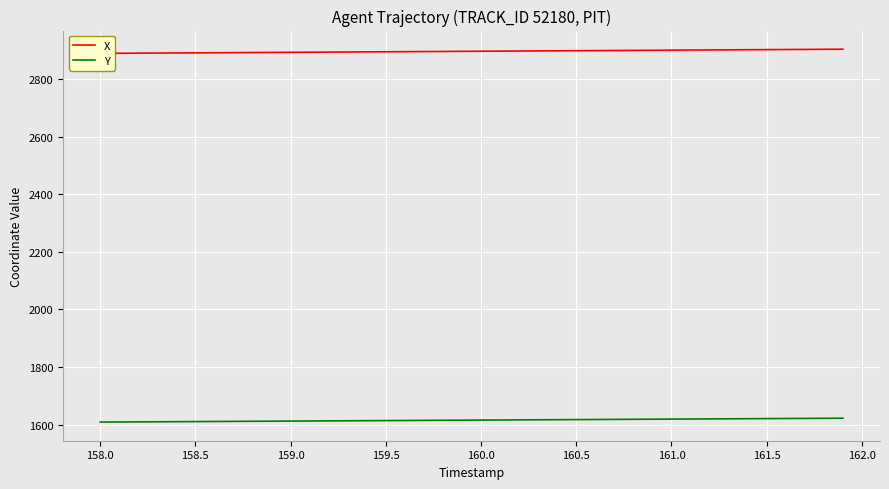

What is the highest value of the Y series?

1622.9